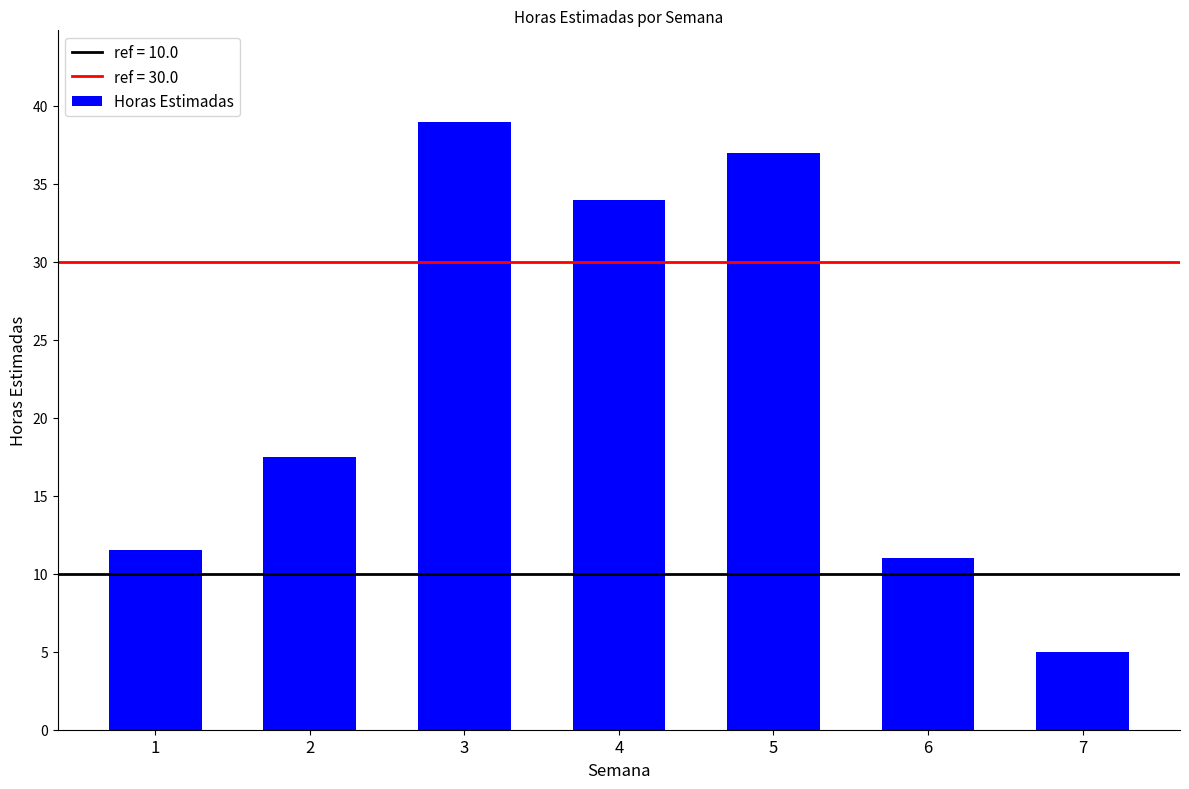

How many bars are there in total?

7